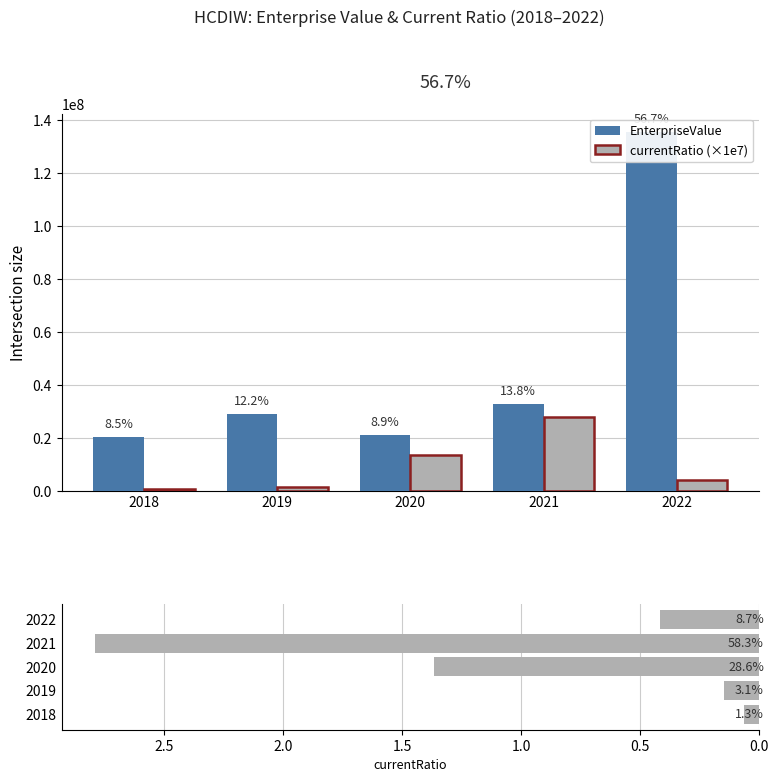

Between 2019 and 2020, which is larger?

2019